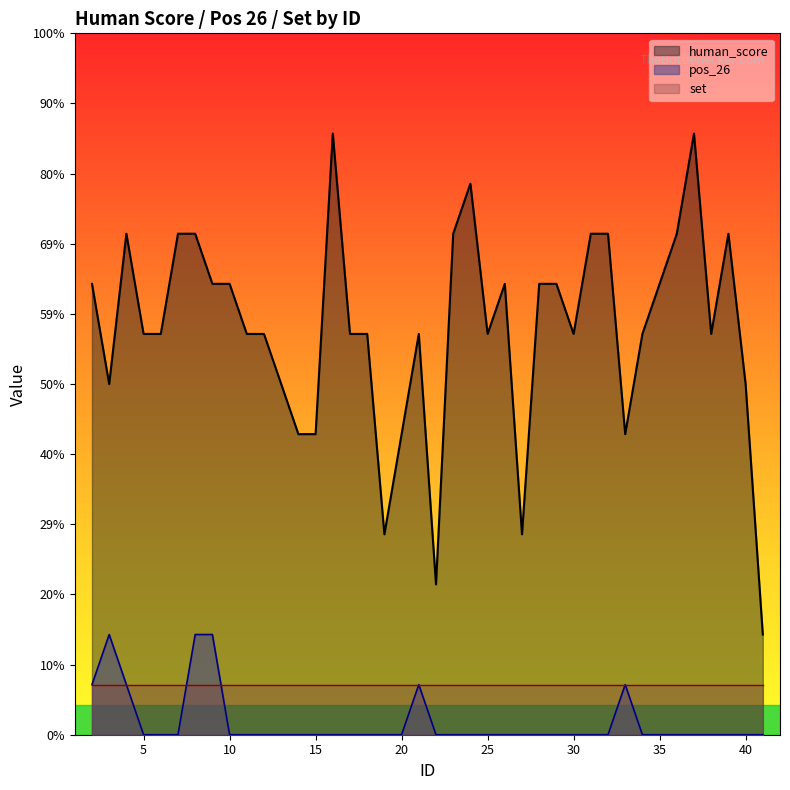

Which category has the highest value in the pos_26 series?

3